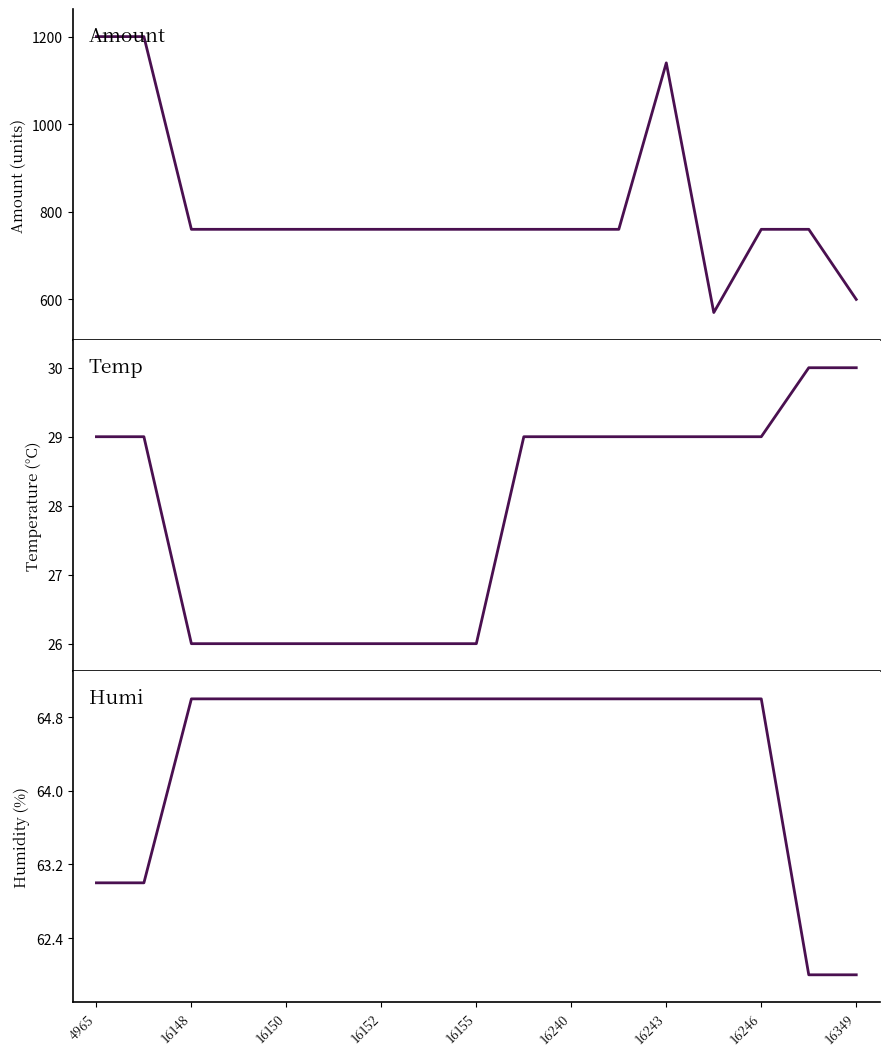

Reading left to right, extract all data points from this chart.

amount: 1200	1200	760	760	760	760	760	760	760	760	760	760	1140	570	760	760	600
temp: 29	29	26	26	26	26	26	26	26	29	29	29	29	29	29	30	30
humi: 63	63	65	65	65	65	65	65	65	65	65	65	65	65	65	62	62